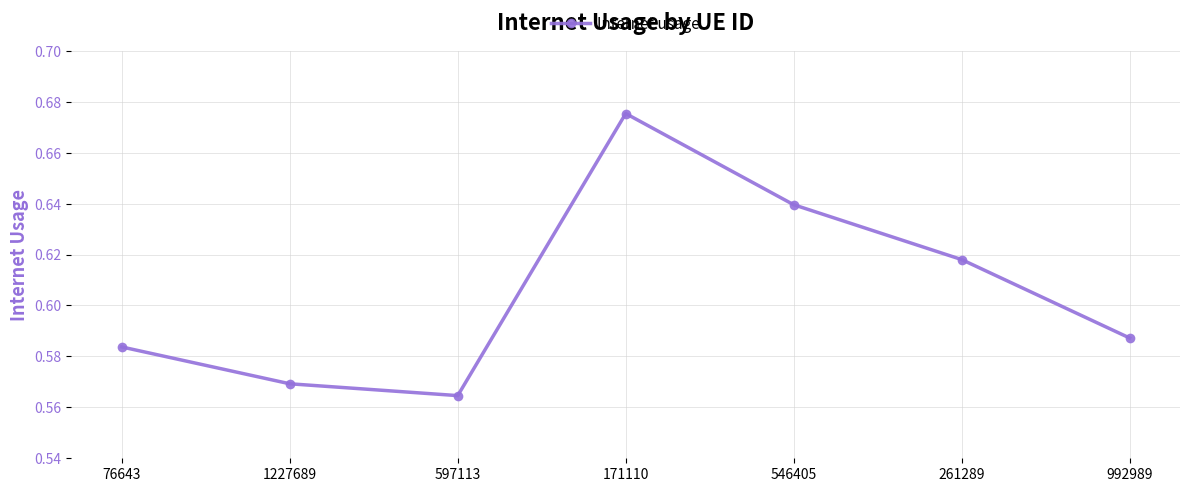

What is the label of the 6th point from the left?

261289